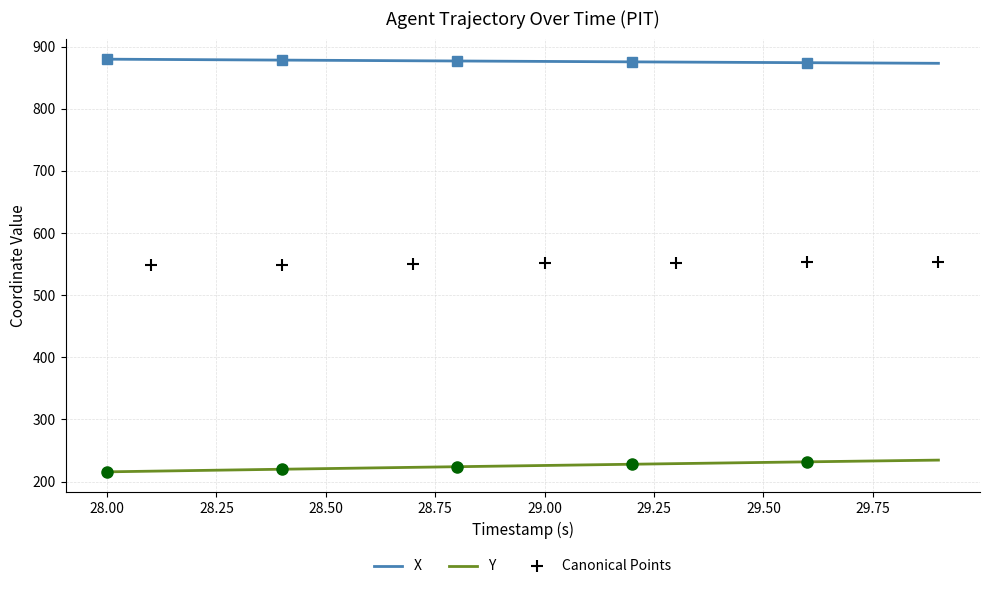

What is the greatest value displayed?

879.7